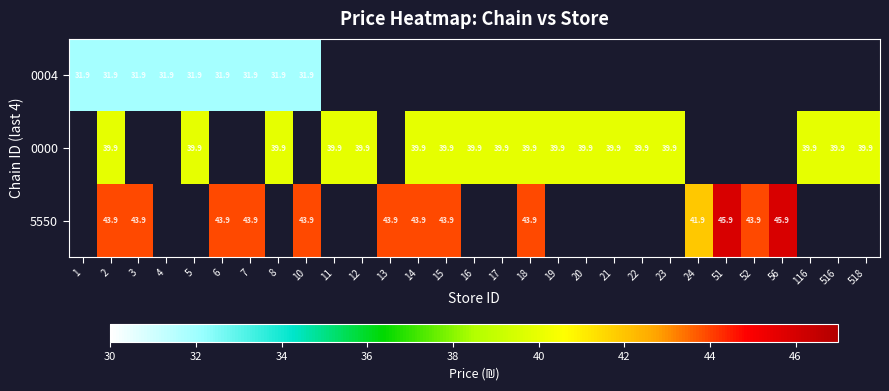

True or false: 5550 has a value of 15.8 at 24.

False